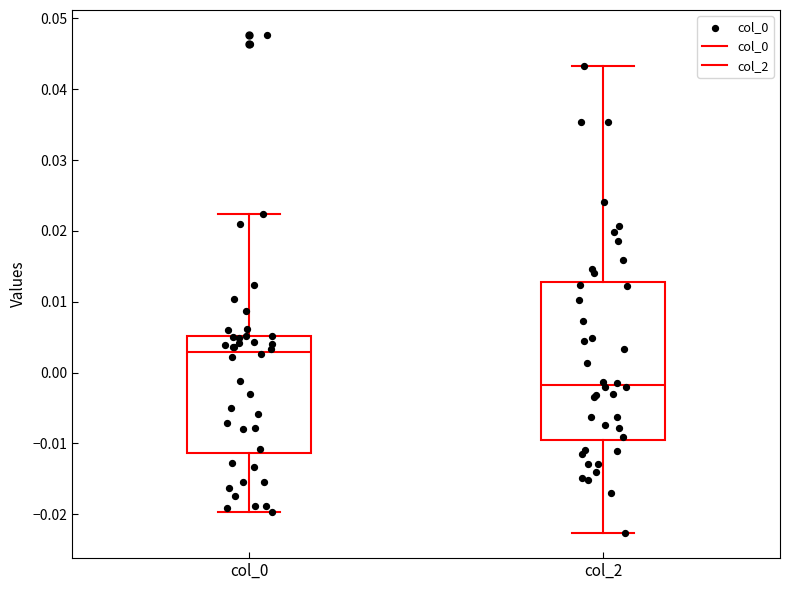

Reading left to right, read every box against the y-axis: the position of its median line, the range the box covers, and the ends of its whiskers. The values are not printed on the chart, so give them approximately, as read against the axis.

col_0: median 0.003, box -0.011 to 0.005, whiskers -0.020 to 0.022
col_2: median -0.002, box -0.010 to 0.013, whiskers -0.023 to 0.043